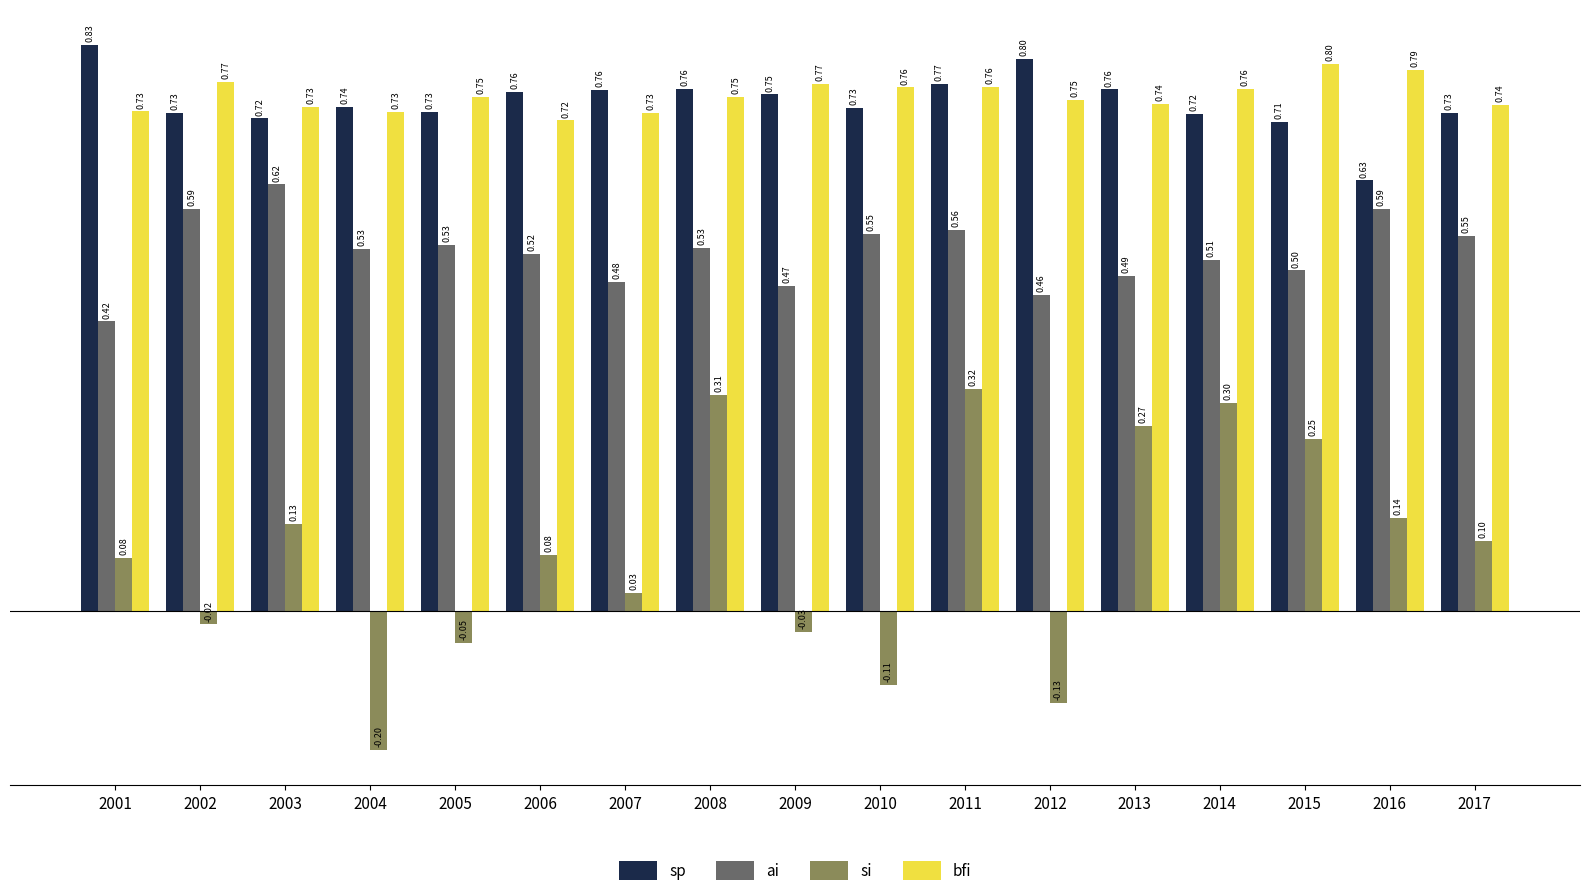

Is the value of sp at 2014 greater than the value of bfi at 2005?

No